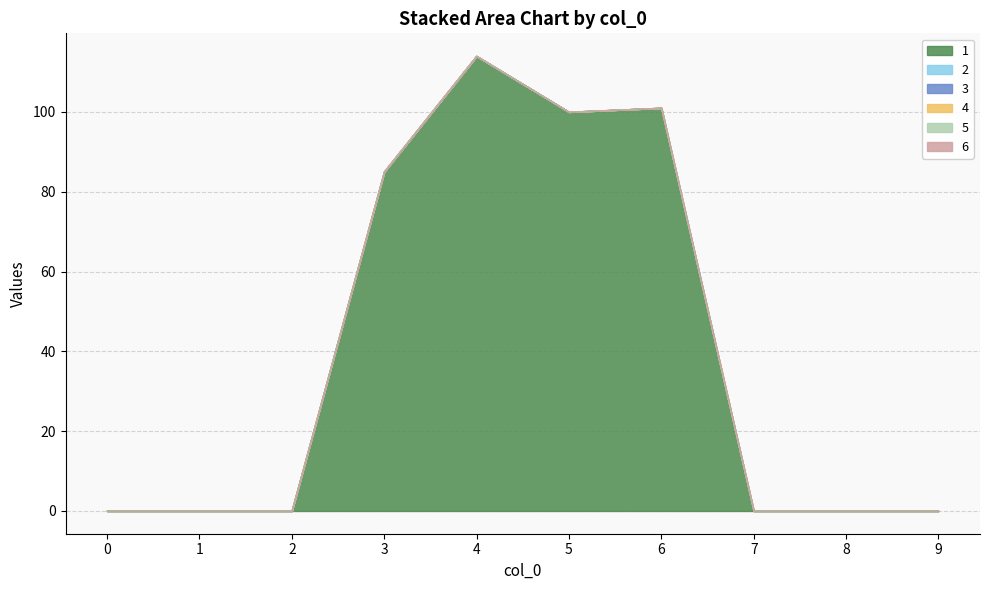

What are all the series names shown in the legend?

1, 2, 3, 4, 5, 6